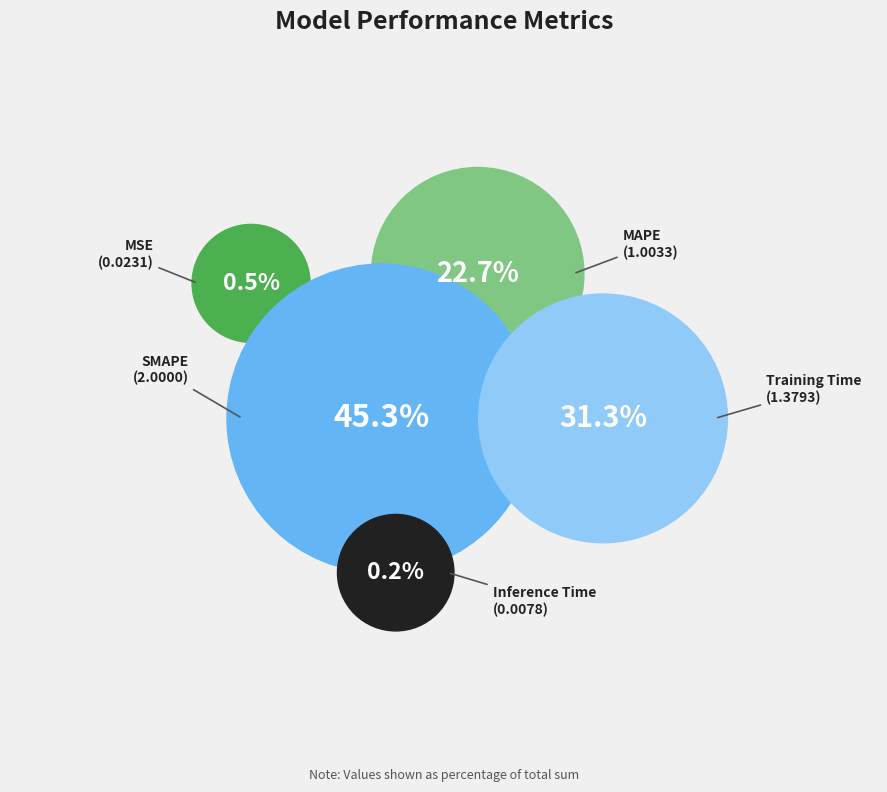

Does SMAPE account for over 50% of the chart?

No